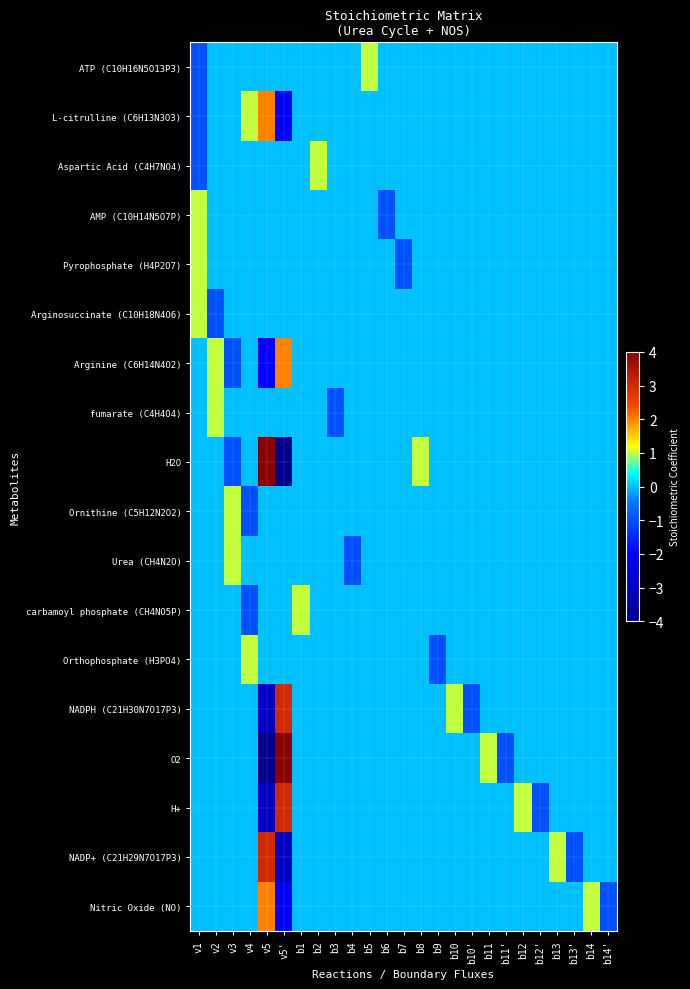

Rank the series by their maximum value, from highest to lowest.

H2O, O2, NADPH (C21H30N7O17P3), H+, NADP+ (C21H29N7O17P3), L-citrulline (C6H13N3O3), Arginine (C6H14N4O2), Nitric Oxide (NO), ATP (C10H16N5O13P3), Aspartic Acid (C4H7NO4), AMP (C10H14N5O7P), Pyrophosphate (H4P2O7), Arginosuccinate (C10H18N4O6), fumarate (C4H4O4), Ornithine (C5H12N2O2), Urea (CH4N2O), carbamoyl phosphate (CH4NO5P), Orthophosphate (H3PO4)